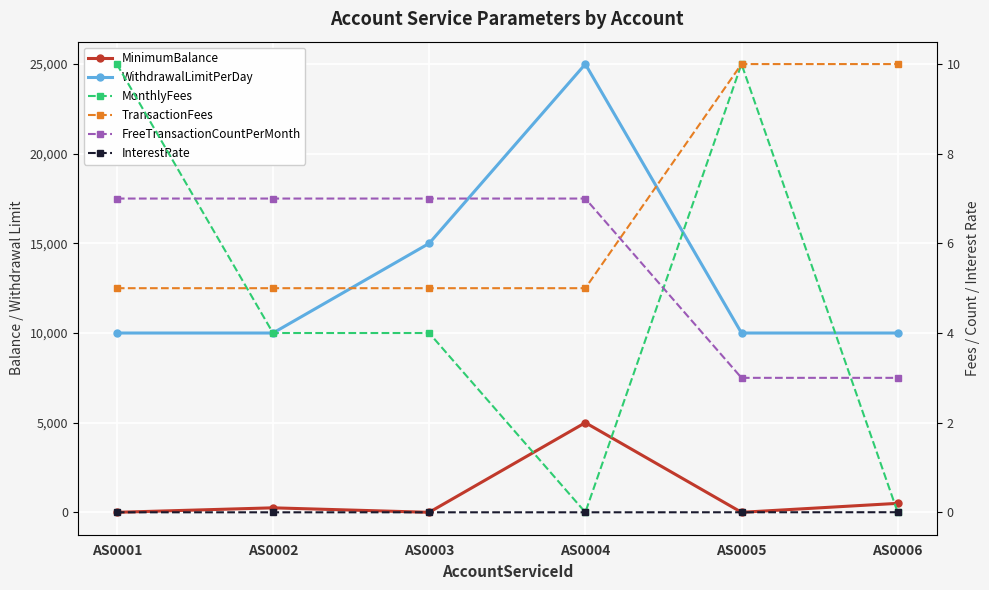

True or false: InterestRate and WithdrawalLimitPerDay cross at least once.

False